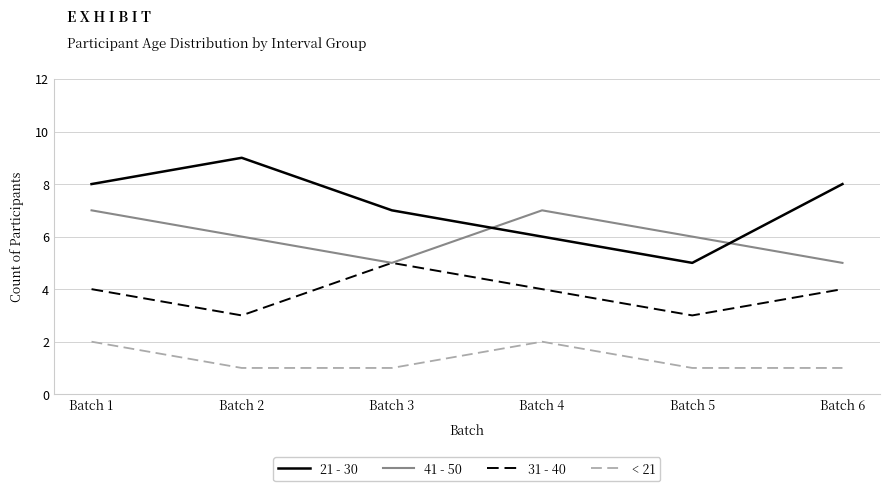

Which series has the largest total across all categories?

21 - 30